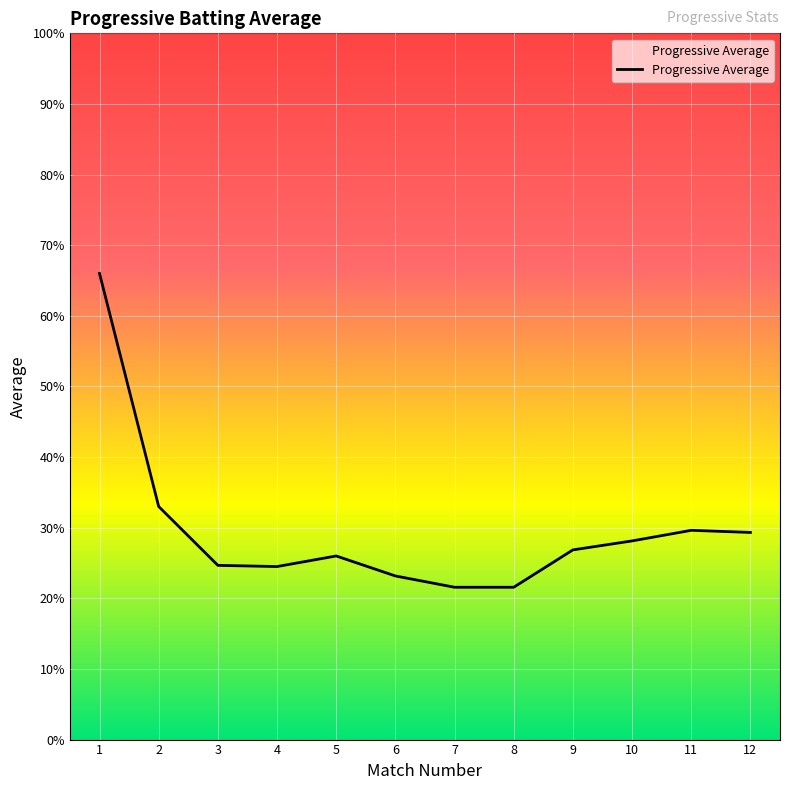

What is the change in value from 2 to 8?

-11.4